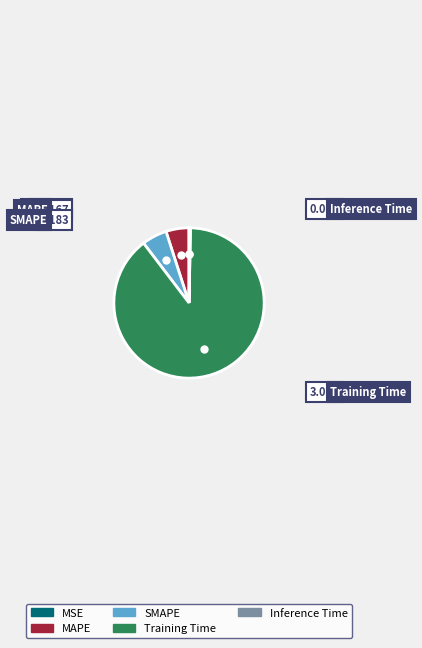

The SMAPE slice represents 5% of the pie. True or false?

True